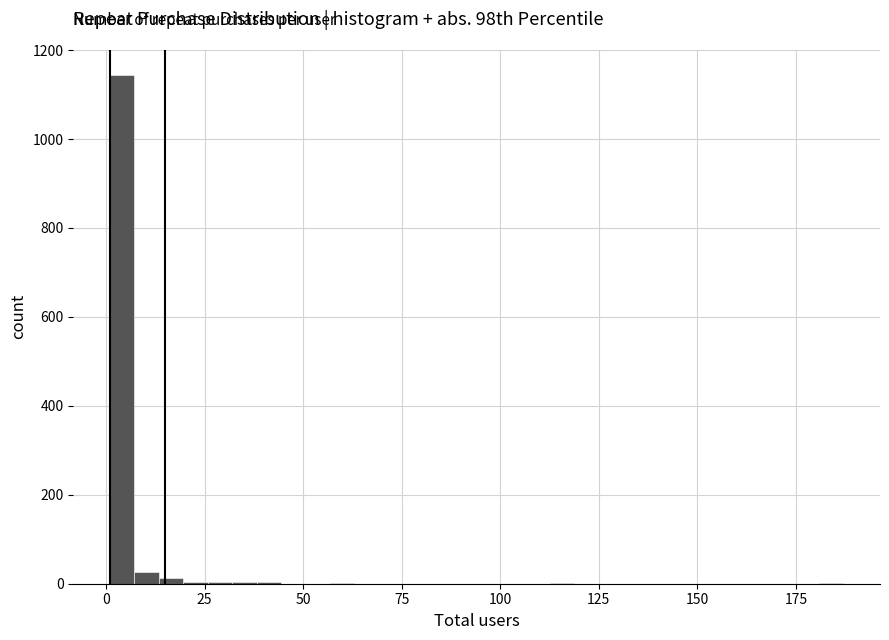

Read against the x-axis, roughly where is the centre of the tallest bar?

5